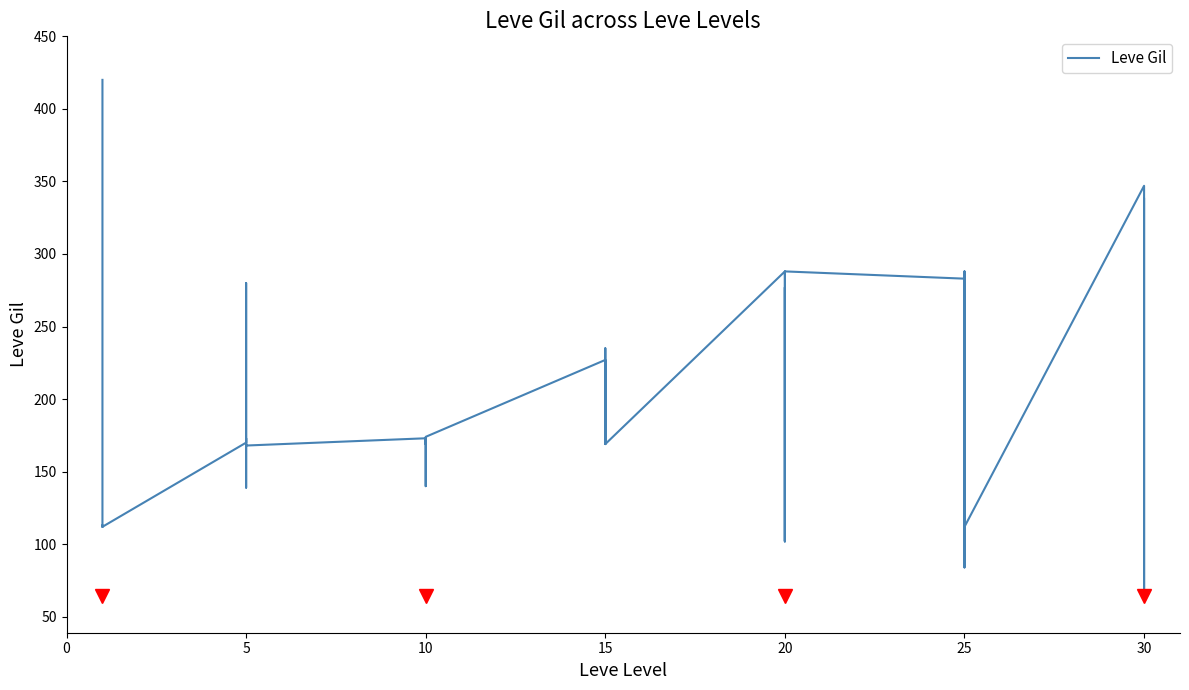

The value at 5 is 89. True or false?

False